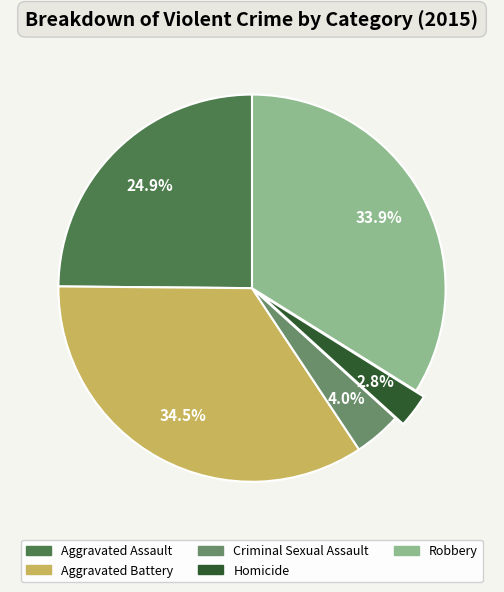

Is there a majority slice in this chart?

No